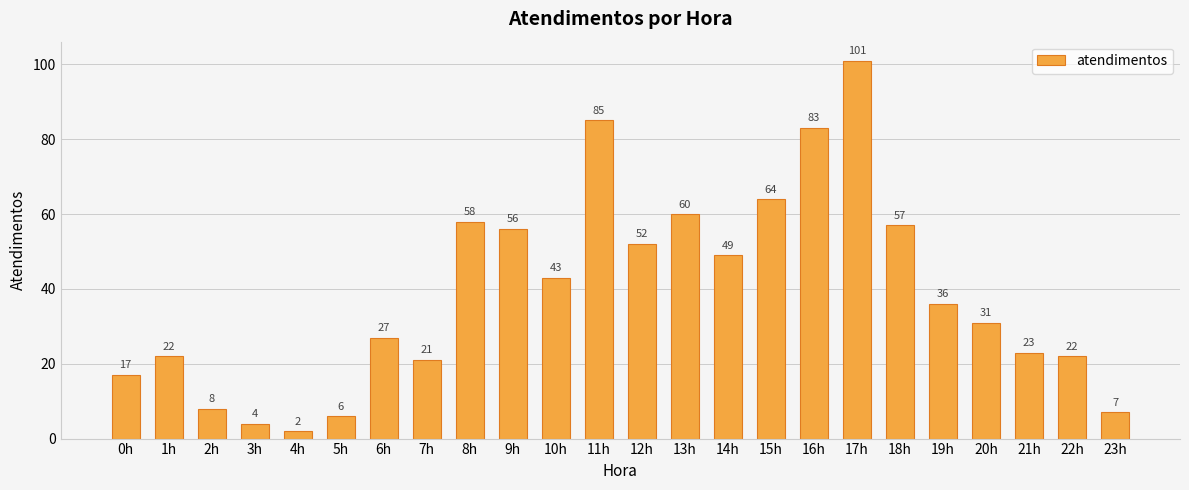

Are the bars horizontal?

No